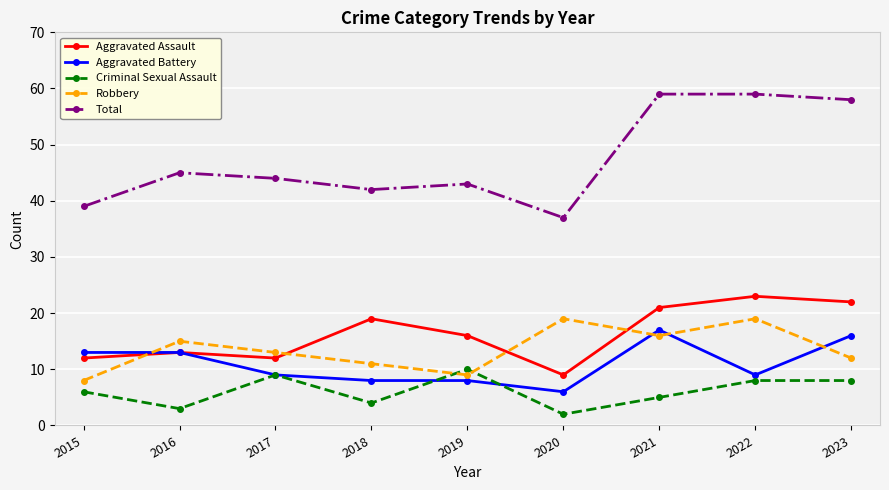

What is the maximum value shown in the chart?

59